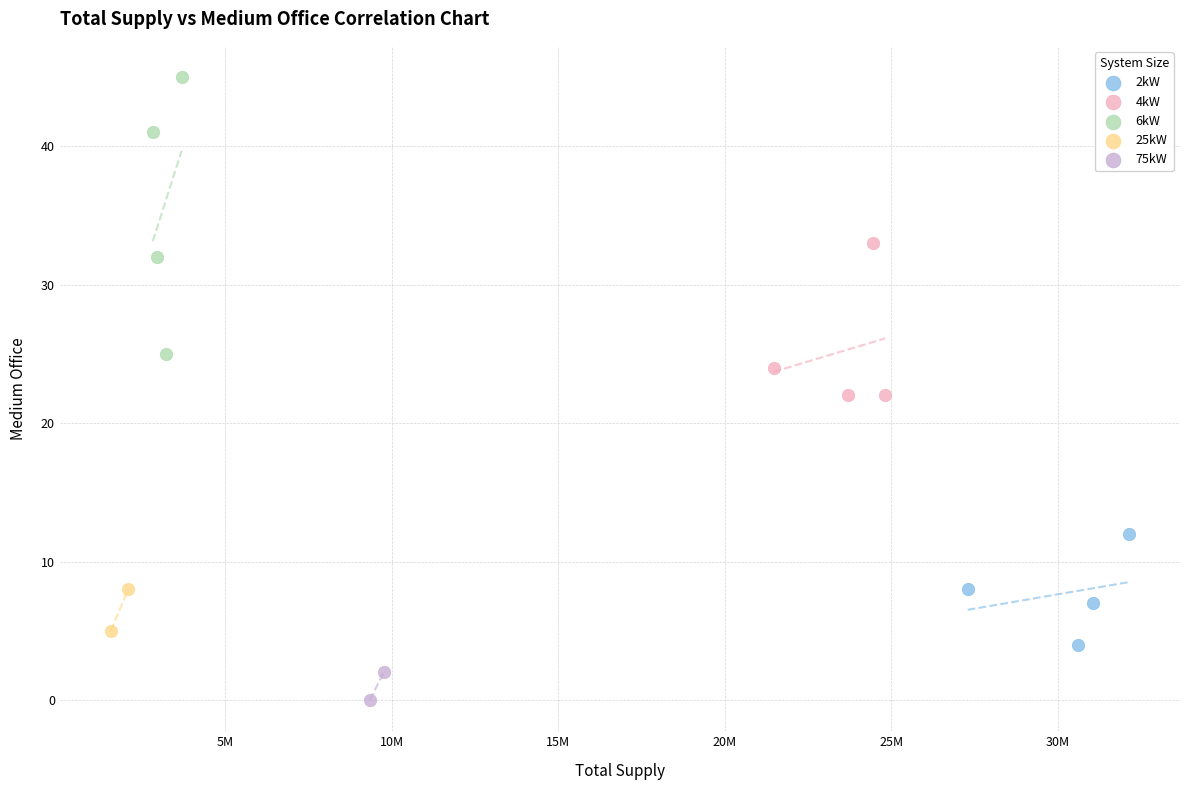

Which series reaches the minimum Y coordinate?

75kW